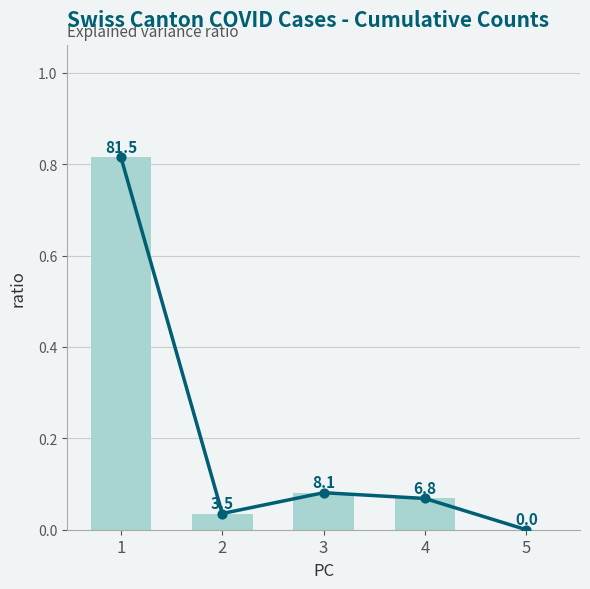

Which has a higher value, 5 or 4?

4